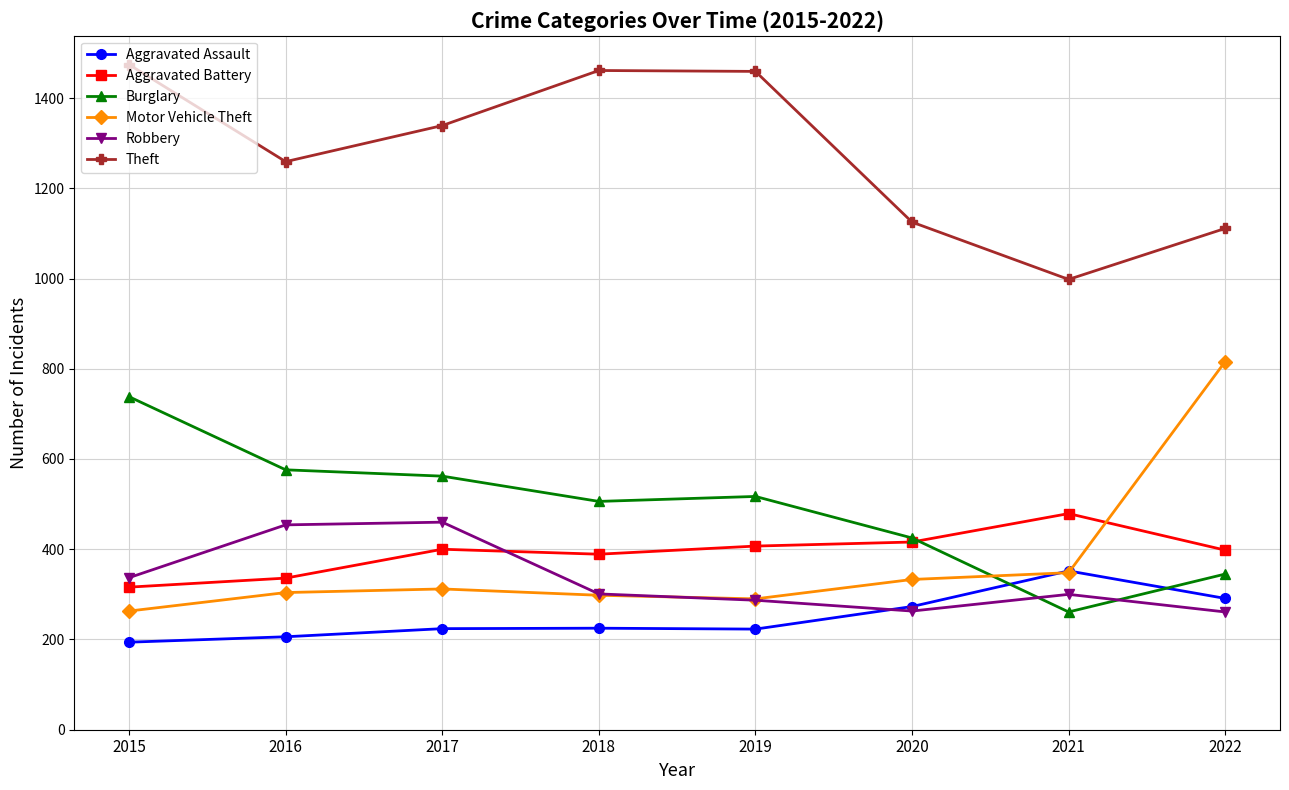

What is the approximate value of Motor Vehicle Theft at 2017, to the nearest 50?

300